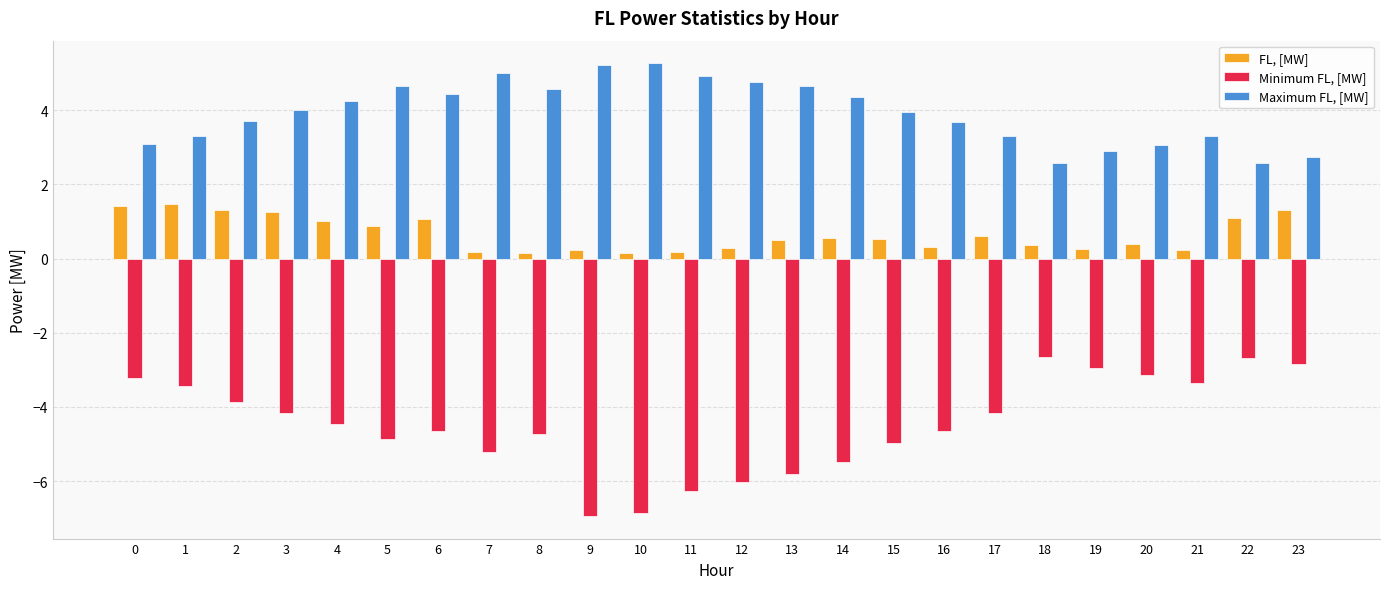

What is the maximum value shown in the chart?

5.3